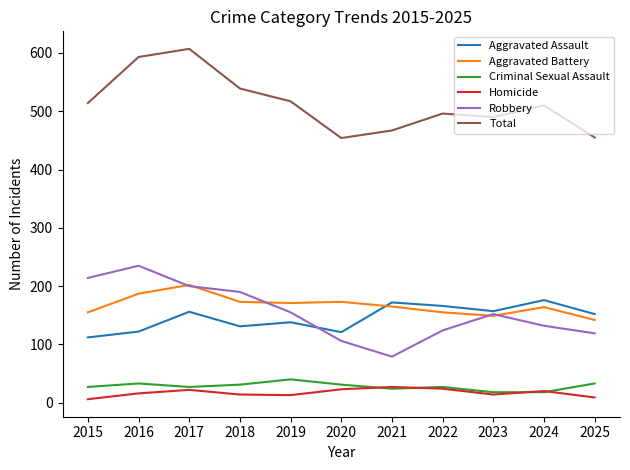

Is the value of Aggravated Assault at 2022 greater than the value of Aggravated Battery at 2025?

Yes